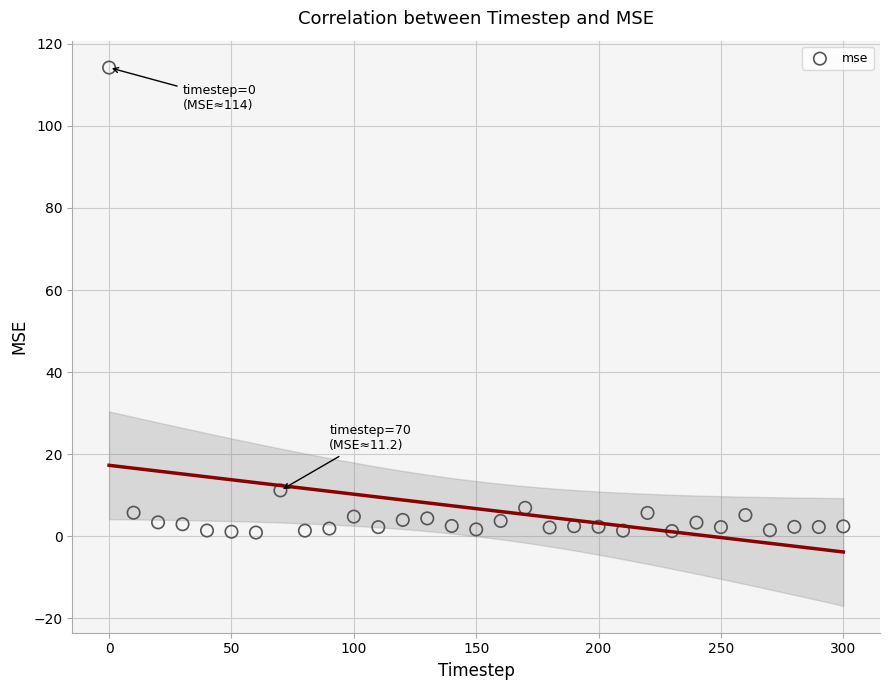

What is the range of Y values (max minus min)?

113.3